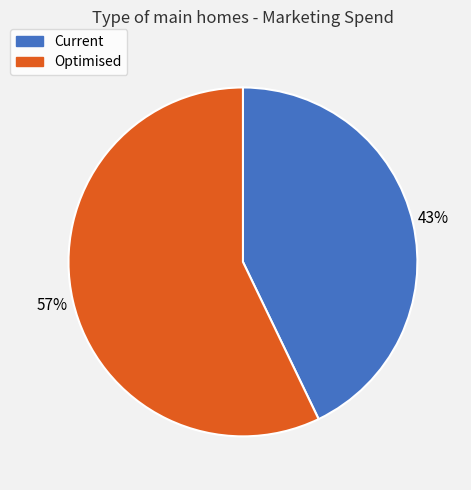

How many segments does this pie chart have?

2